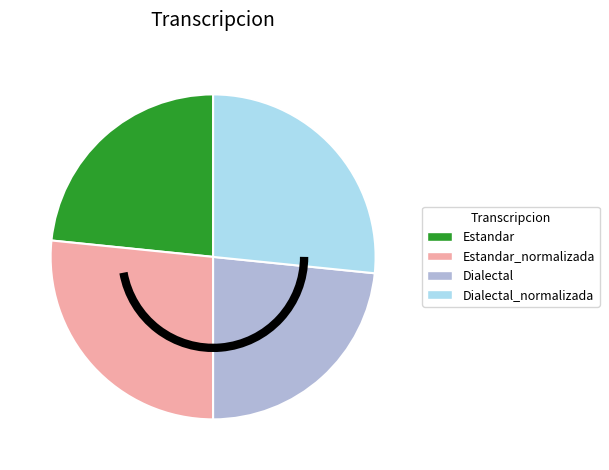

True or false: Estandar accounts for 23% of the total.

True